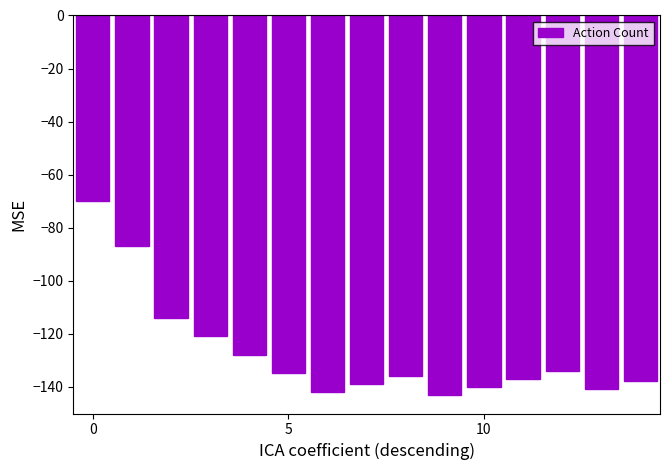

Reading left to right, what are all the values shown in this chart?

-70	-87	-114	-121	-128	-135	-142	-139	-136	-143	-140	-137	-134	-141	-138